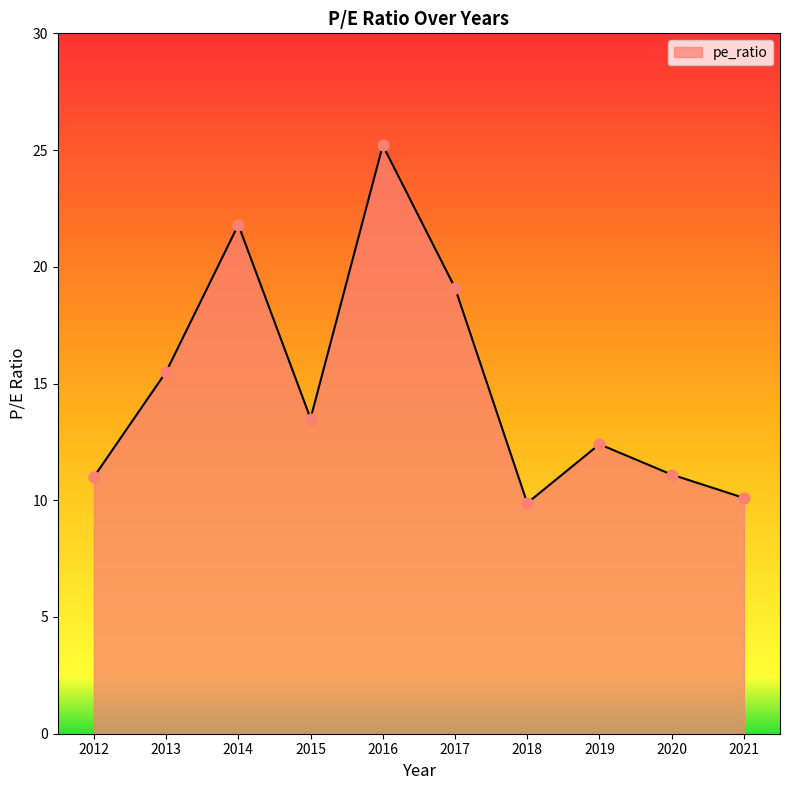

What is the change in value from 2013 to 2021?

-5.4